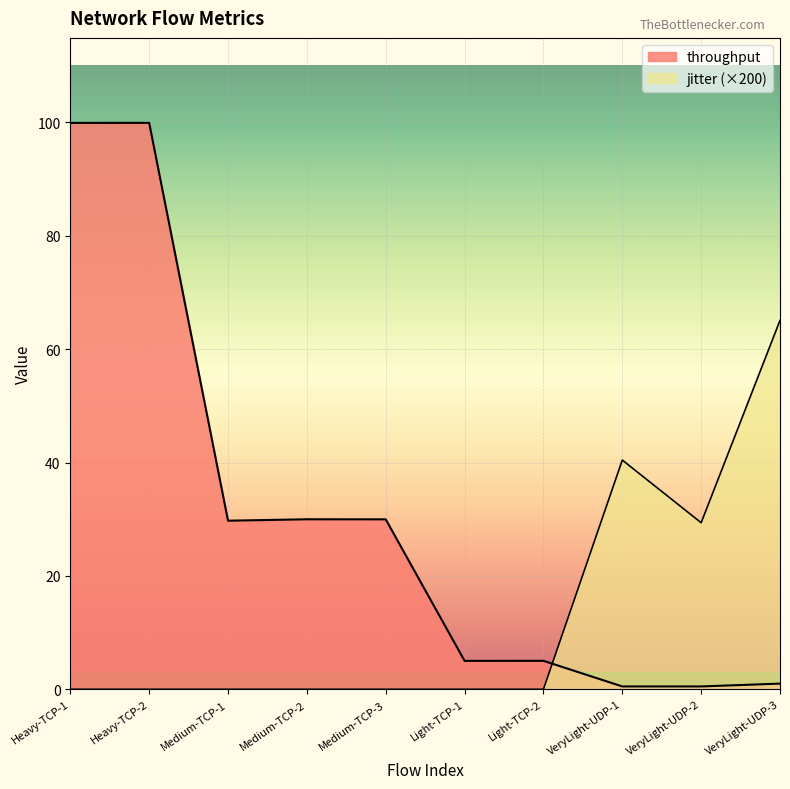

The value of throughput at Light-TCP-2 is 6.8. True or false?

False